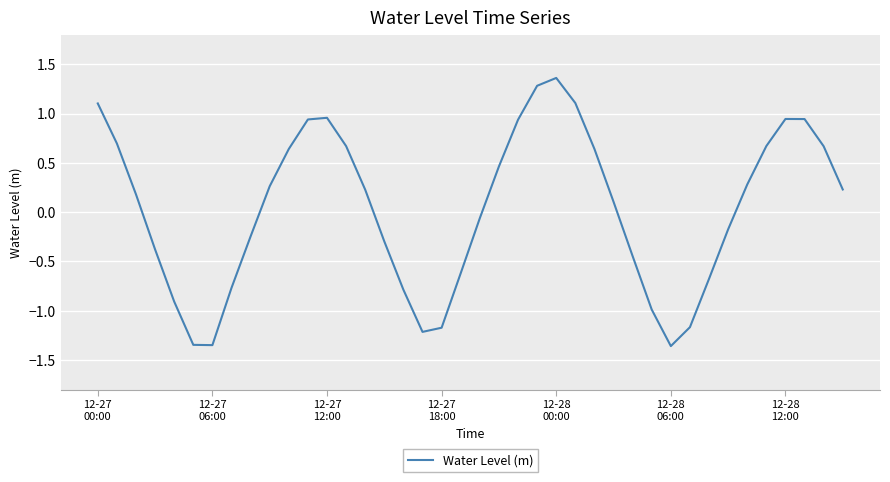

Count the number of data series in this chart.

1